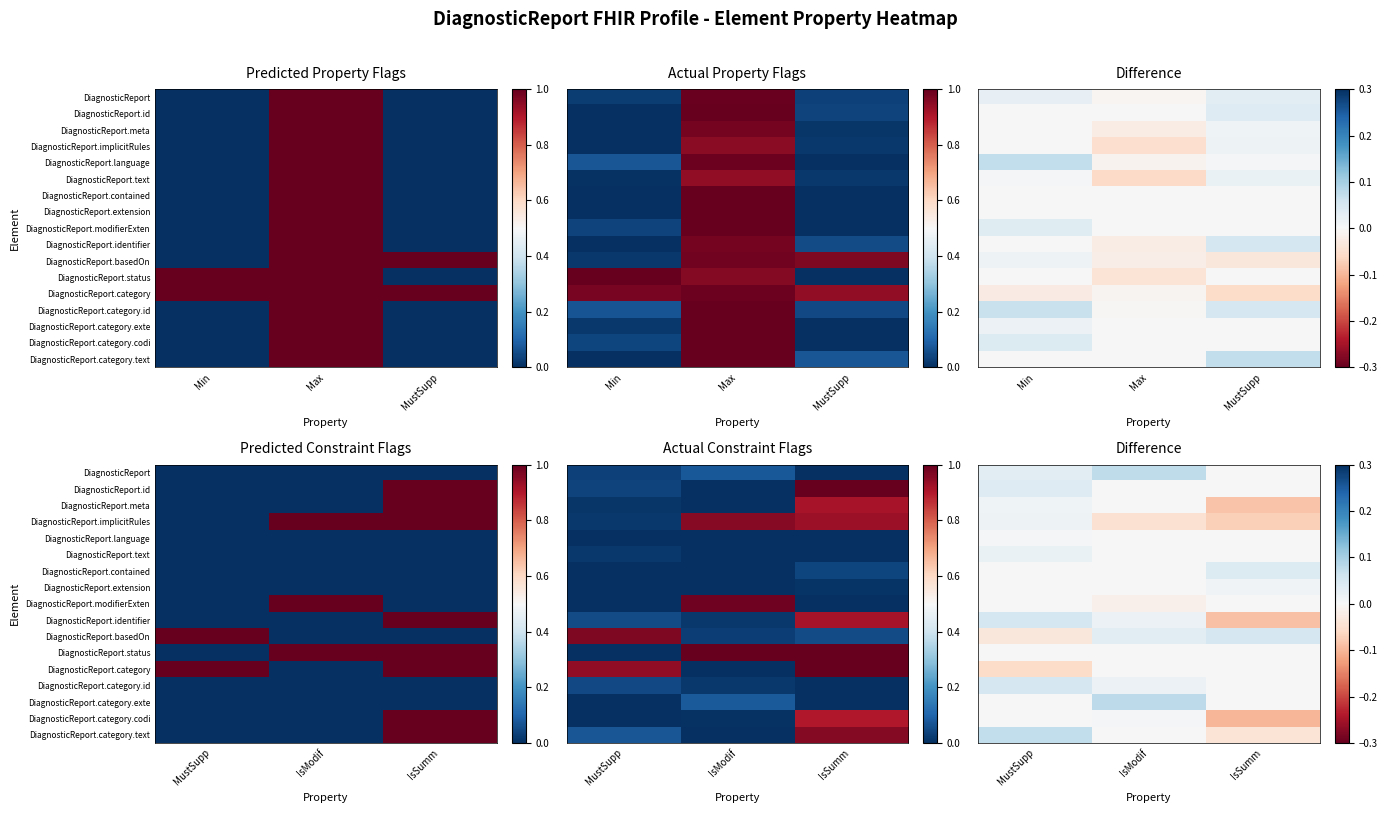

What is the smallest value displayed?

-0.1